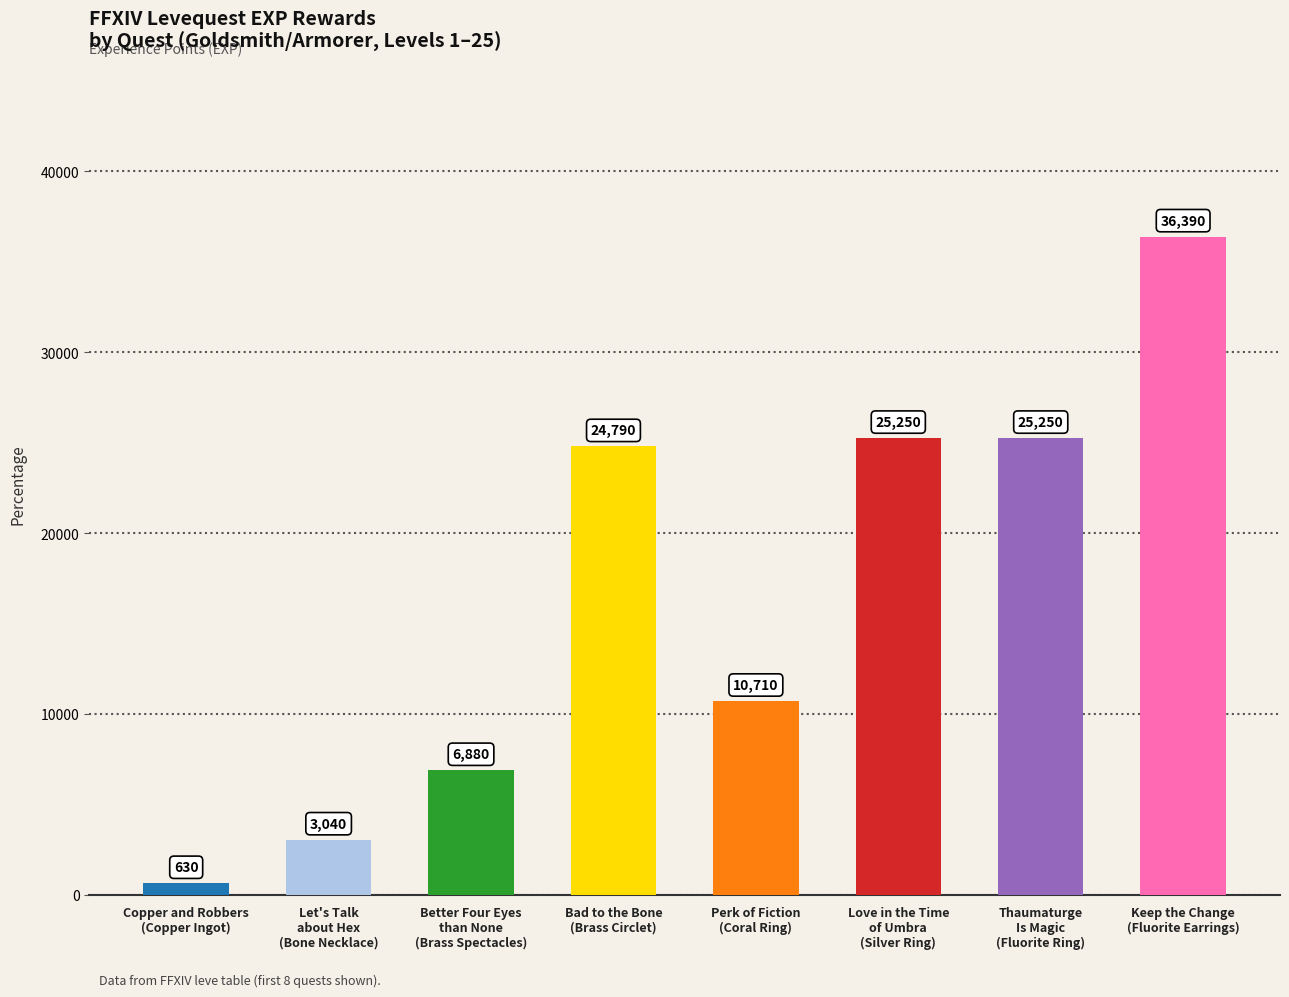

What is the difference between the maximum and minimum values?

35760